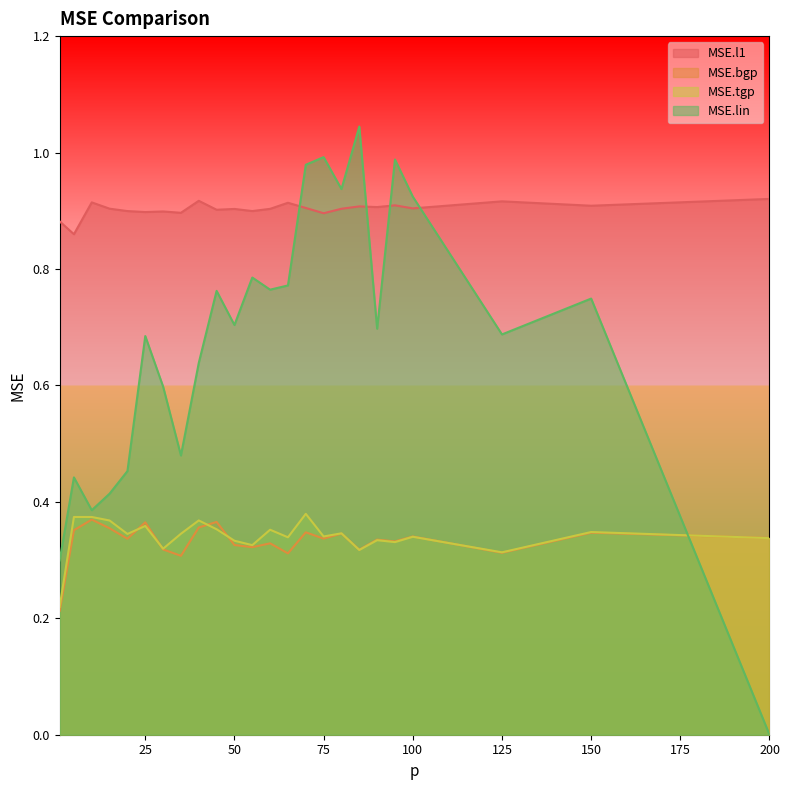

What is the sum of all MSE.tgp values?

8.2